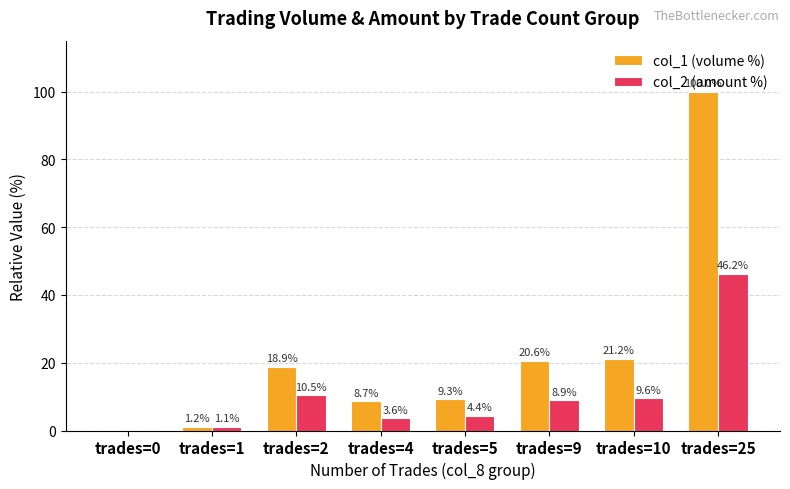

What is the total value across all series at trades=10?

30.8